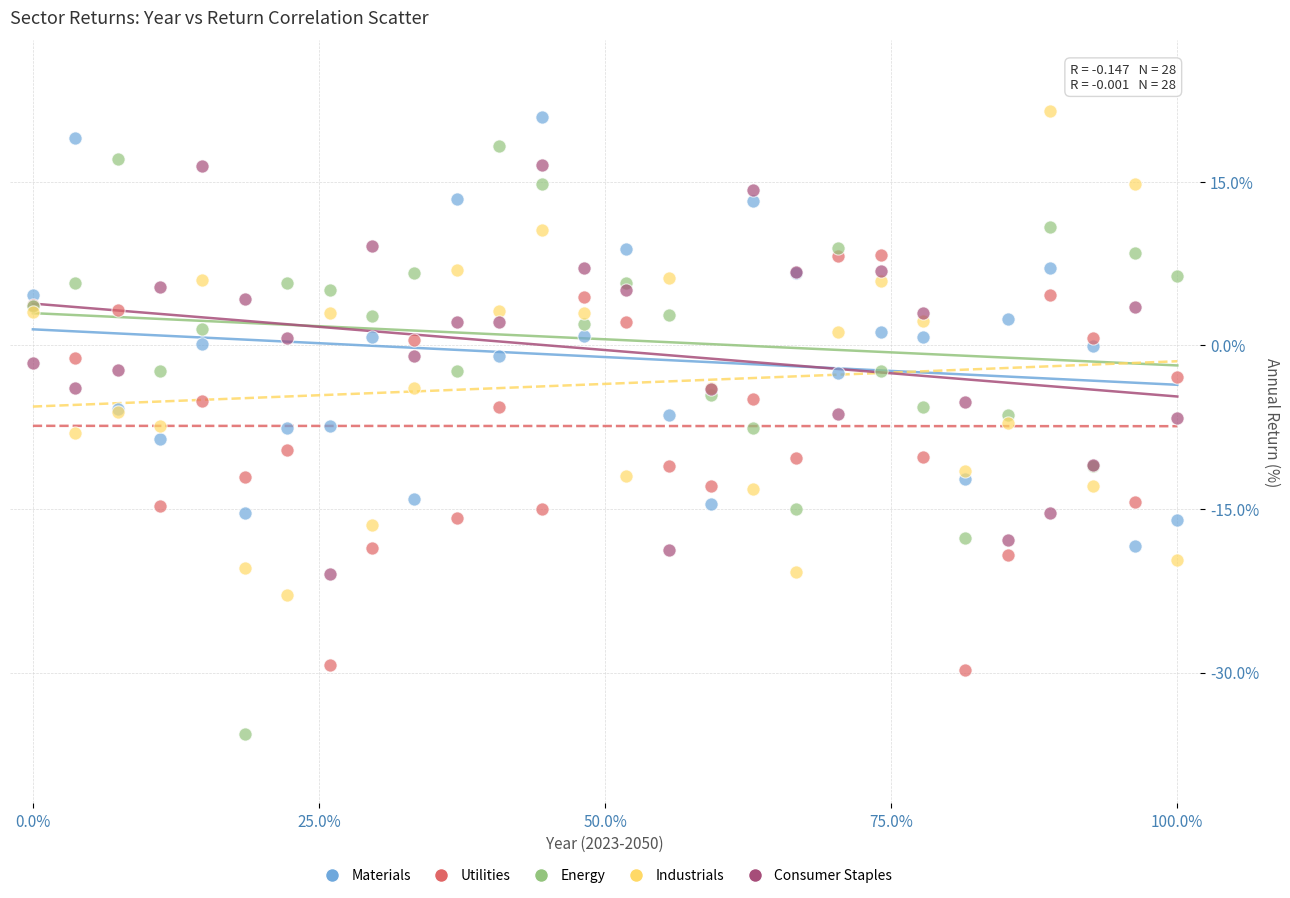

What are all the series names shown in the legend?

Materials, Utilities, Energy, Industrials, Consumer Staples